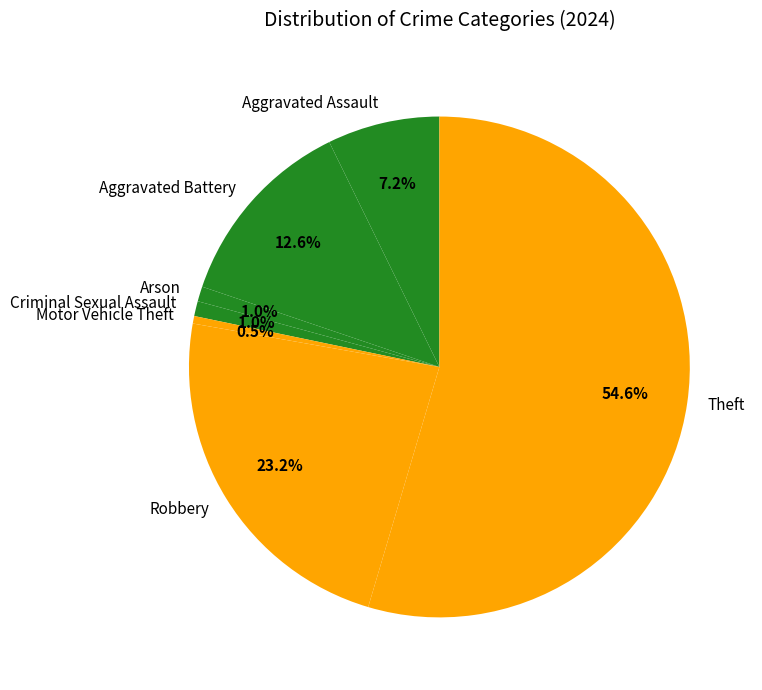

Does Theft account for over 50% of the chart?

Yes